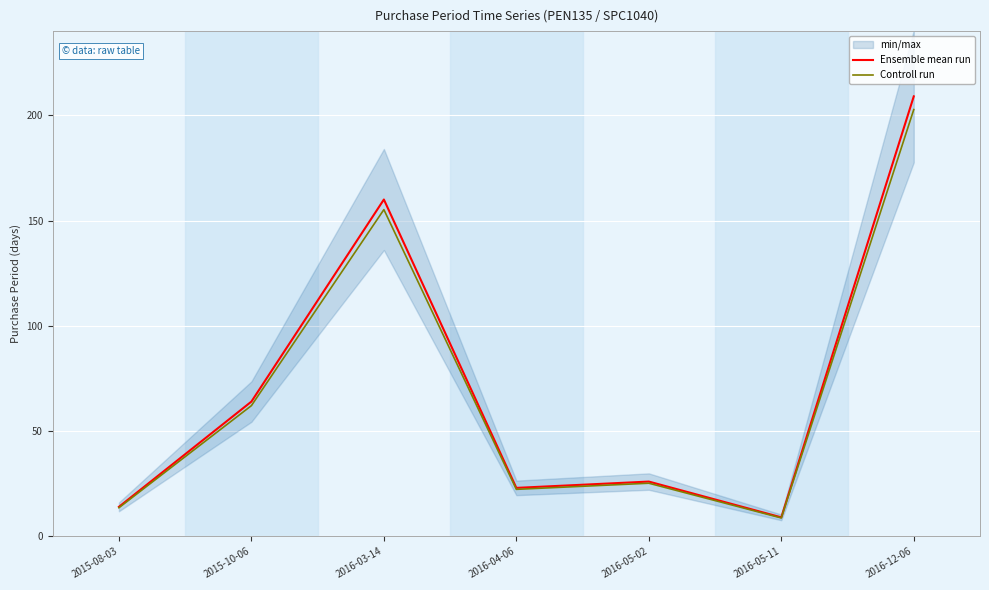

Which category has the highest value in the Ensemble mean run series?

2016-12-06